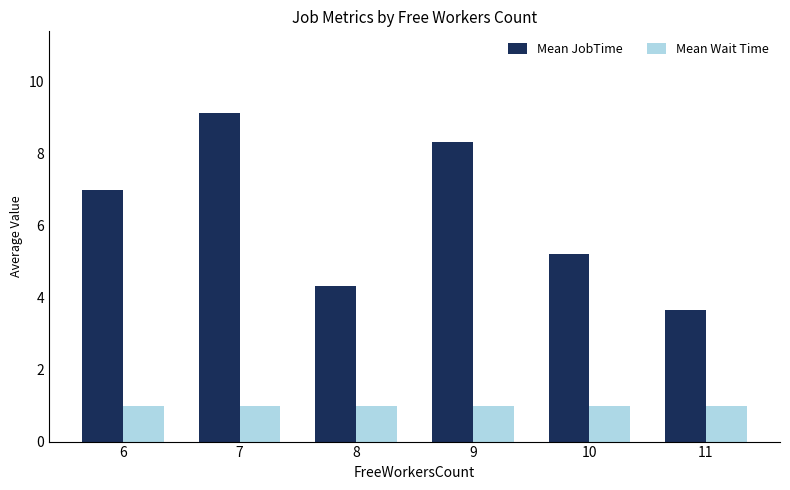

At which label is Mean JobTime closest to 6?

10